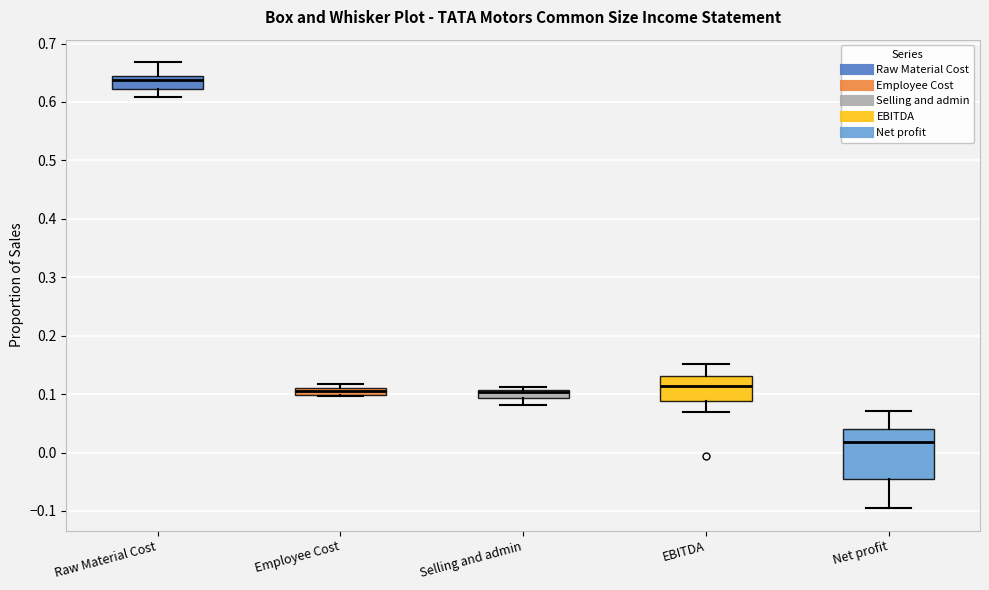

Which box's median line is the lowest?

Net profit